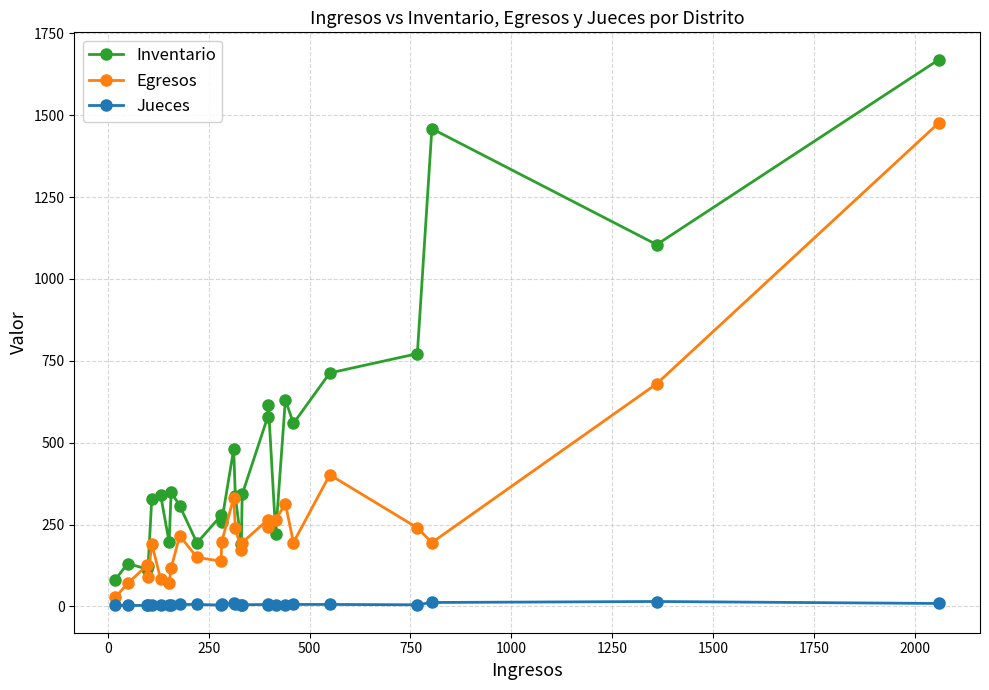

What is the maximum value for Egresos?

1477